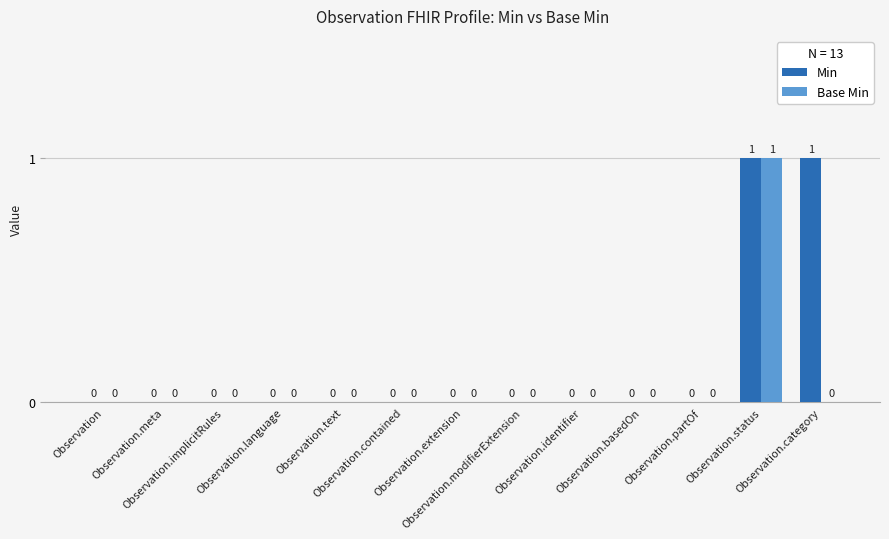

How many Base Min values are between 0 and 1?

13